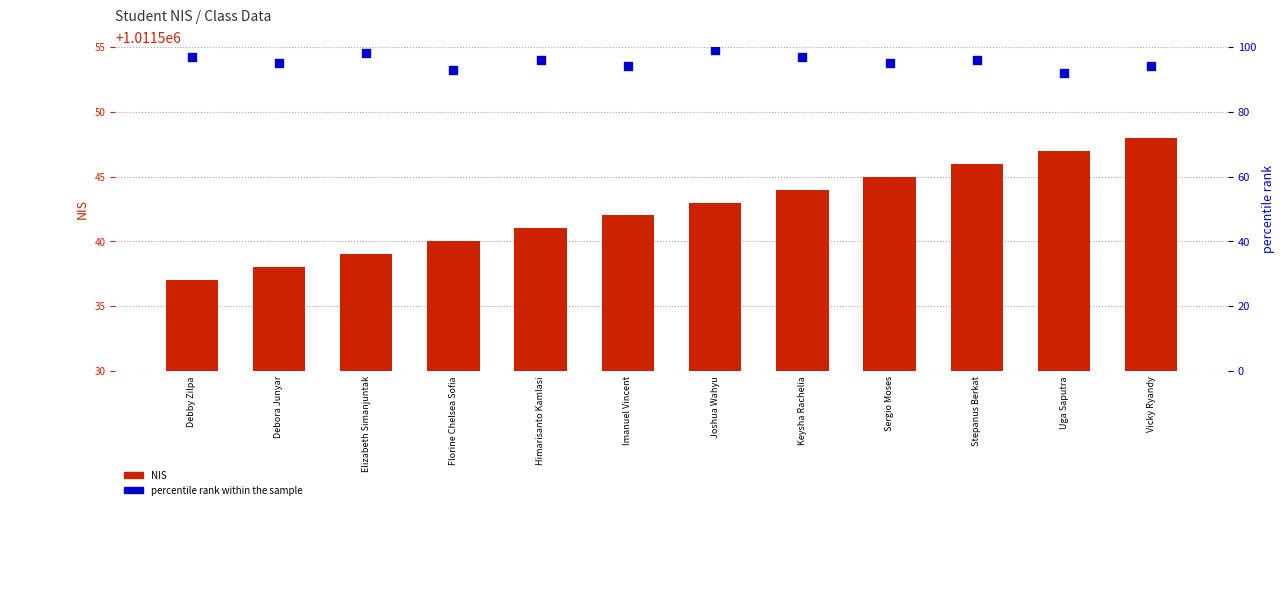

Which series has the widest spread of Y values?

NIS